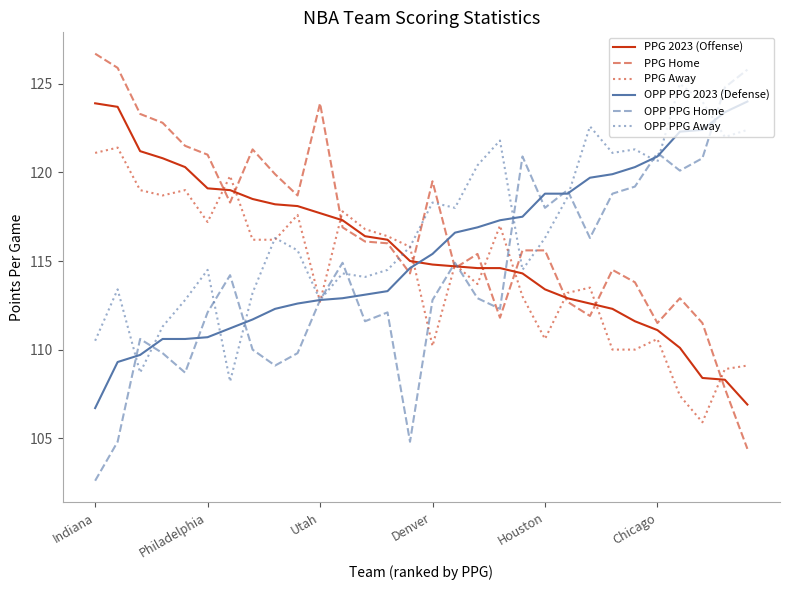

What is the lowest value of the PPG Home series?

104.4